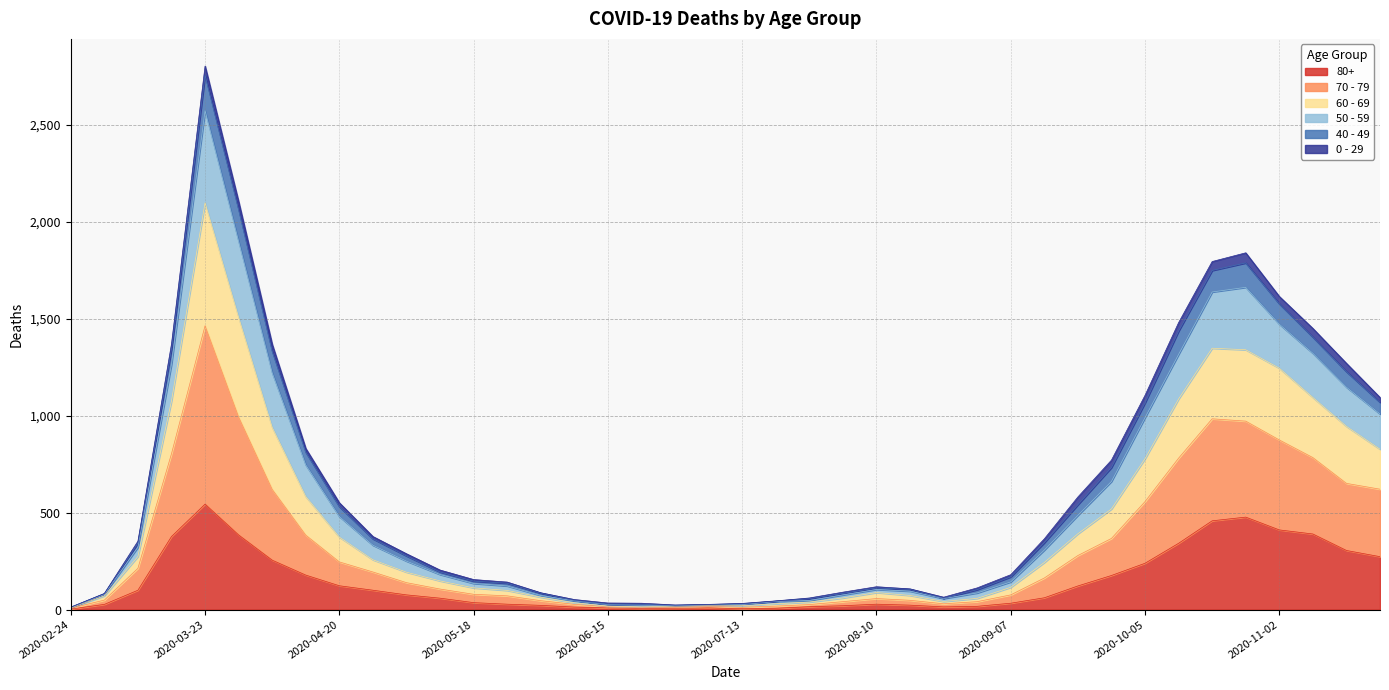

What is the sum of all 70 - 79 values?

18251